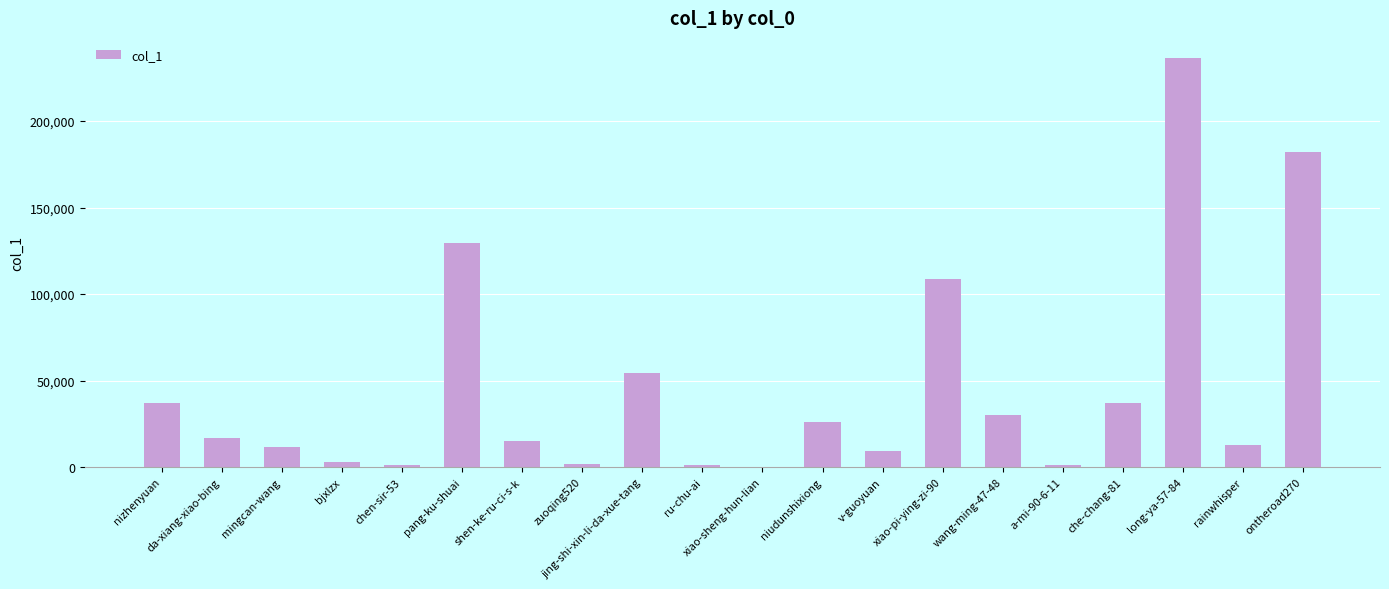

What is the difference between the values at che-chang-81 and xiao-pi-ying-zi-90?

71503